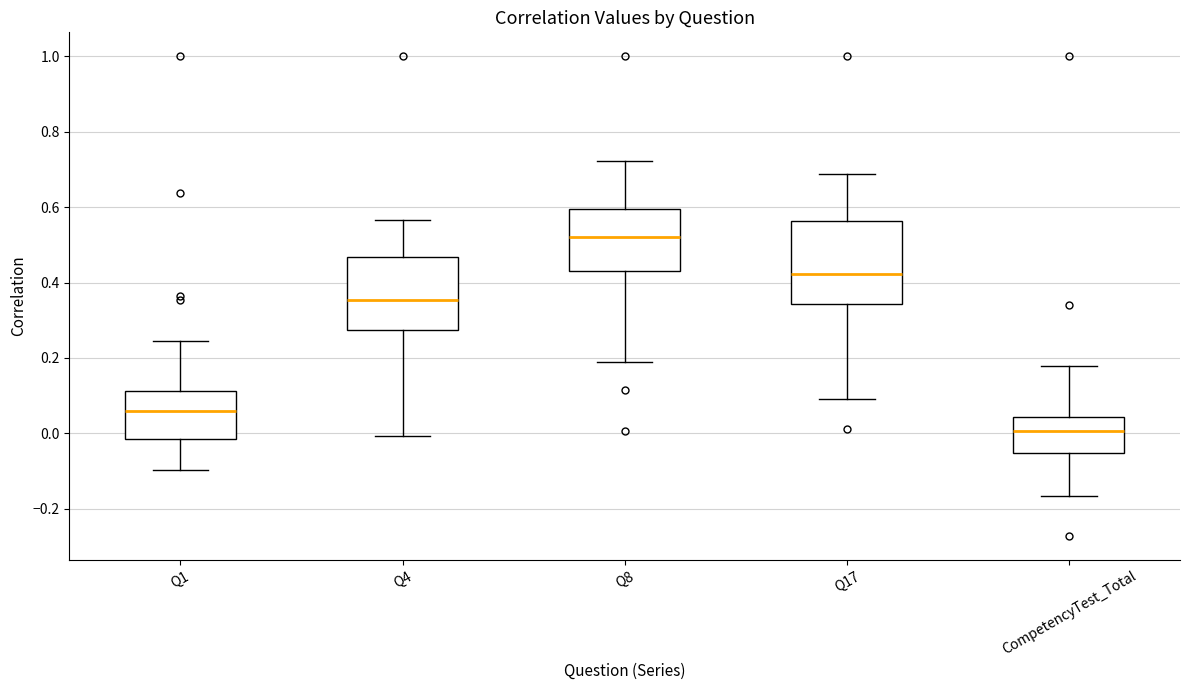

Reading left to right, read every box against the y-axis: the position of its median line, the range the box covers, and the ends of its whiskers. The values are not printed on the chart, so give them approximately, as read against the axis.

Q1: median 0.06, box -0.02 to 0.12, whiskers -0.10 to 0.24
Q4: median 0.36, box 0.28 to 0.46, whiskers 0.00 to 0.56
Q8: median 0.52, box 0.44 to 0.60, whiskers 0.18 to 0.72
Q17: median 0.42, box 0.34 to 0.56, whiskers 0.10 to 0.68
CompetencyTest_Total: median 0.00, box -0.06 to 0.04, whiskers -0.16 to 0.18